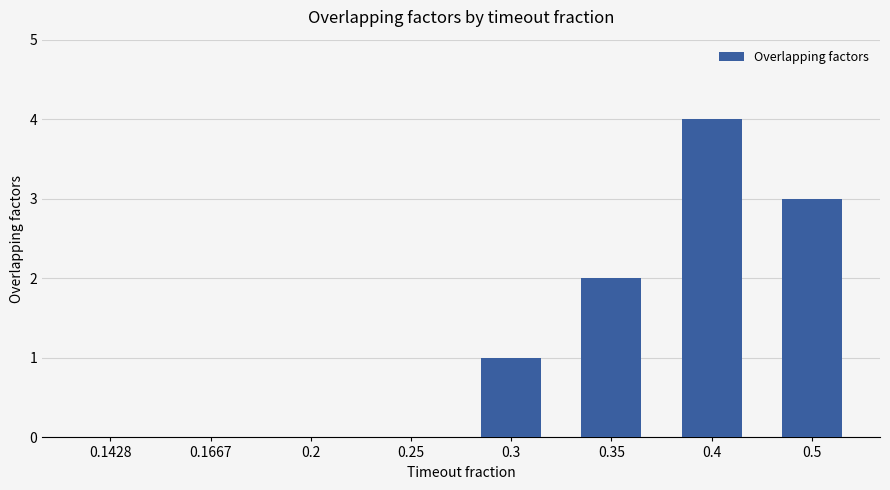

Between 0.5 and 0.2, which is larger?

0.5